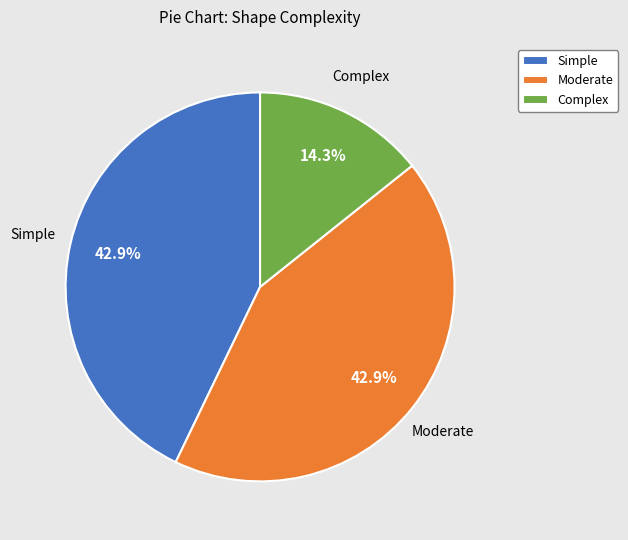

Does Simple represent more than half of the total?

No